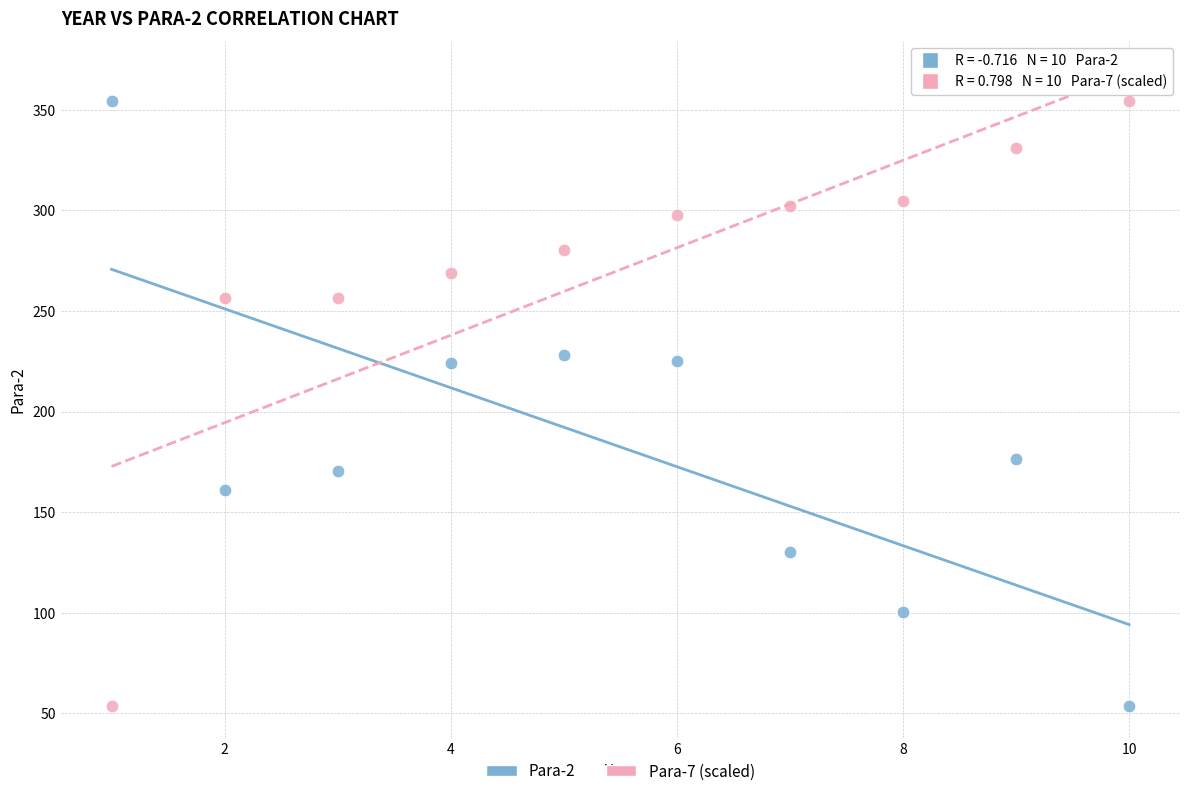

List the coordinates of all points in the Para-7 (scaled) series as (Y, X) pairs, reading left to right.

(53.6, 1.0)  (256.5, 2.0)  (256.5, 3.0)  (268.7, 4.0)  (280.2, 5.0)  (297.7, 6.0)  (302.0, 7.0)  (304.4, 8.0)  (330.8, 9.0)  (354.5, 10.0)